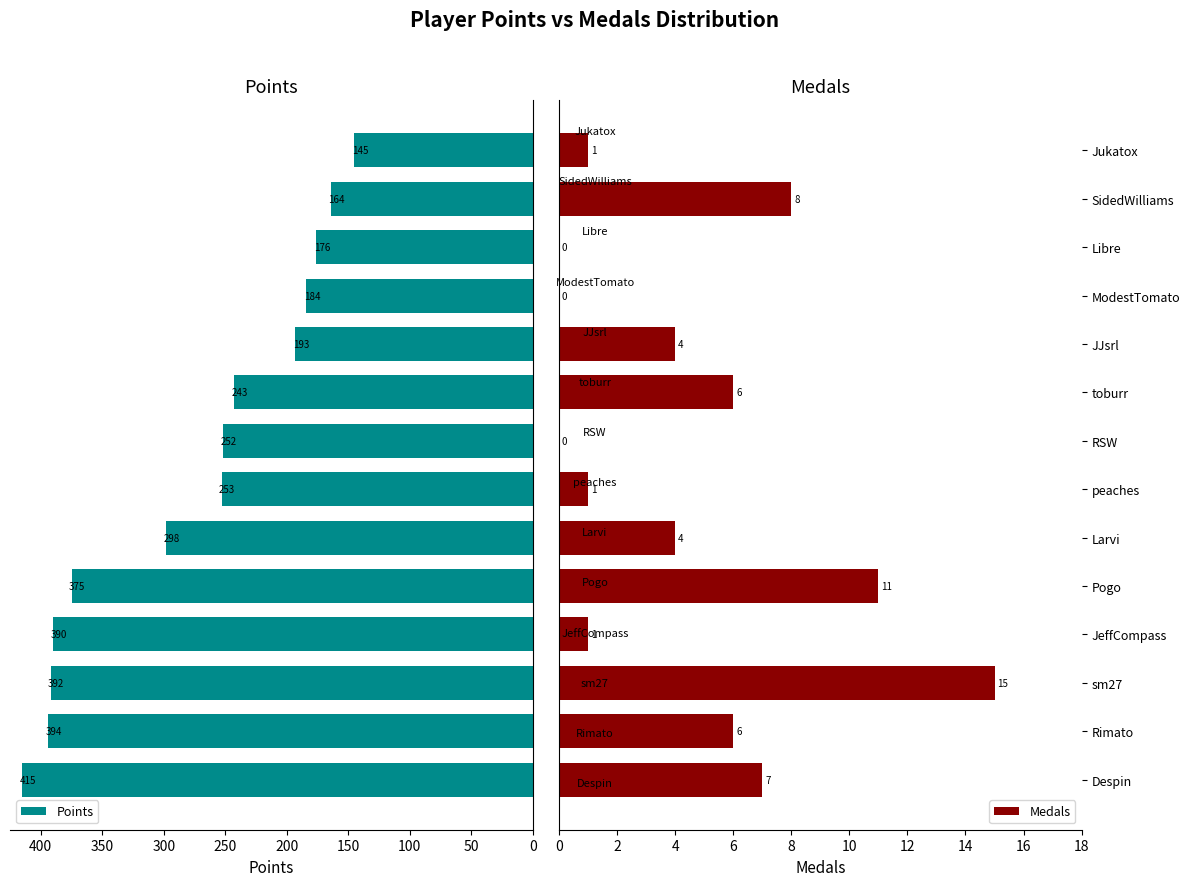

What are all the series names shown in the legend?

Points, Medals